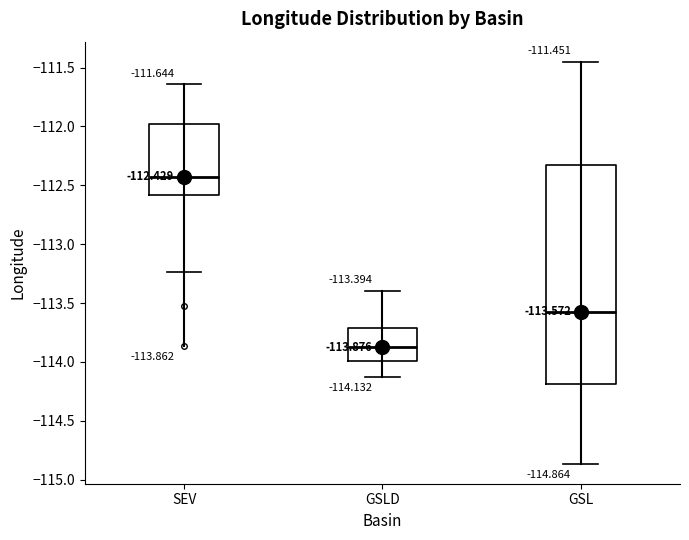

Which box has the lowest median line?

GSLD